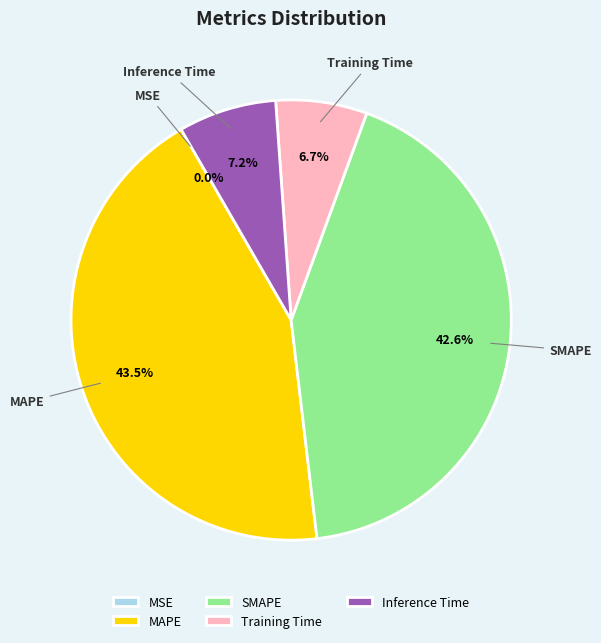

Does Inference Time account for over 50% of the chart?

No